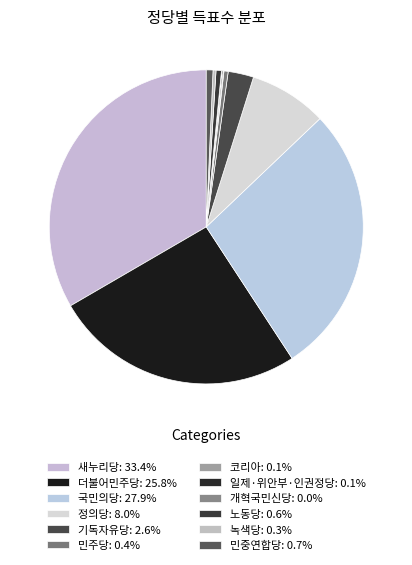

Is 민주당 the majority of the pie?

No